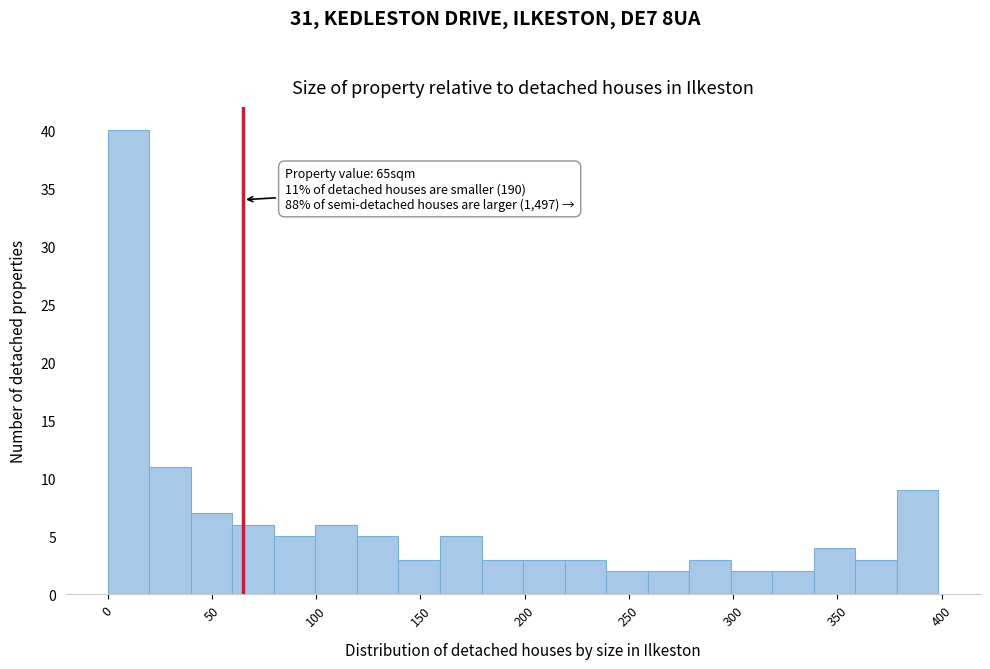

Around what value on the x-axis is the tallest bar? Give the approximate position of its centre, as read against the axis.

10